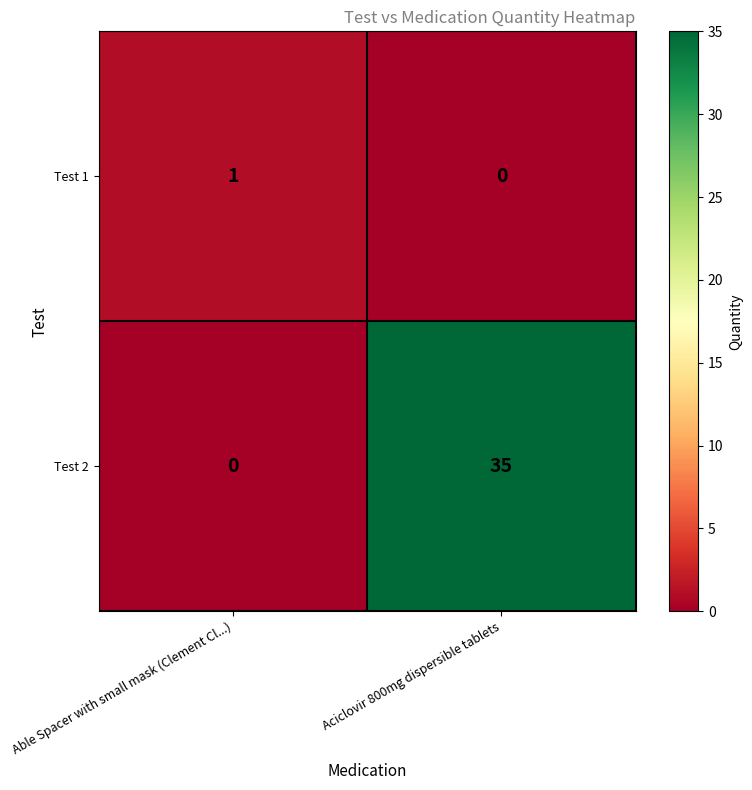

What is the total value across all series at Aciclovir 800mg dispersible tablets?

35